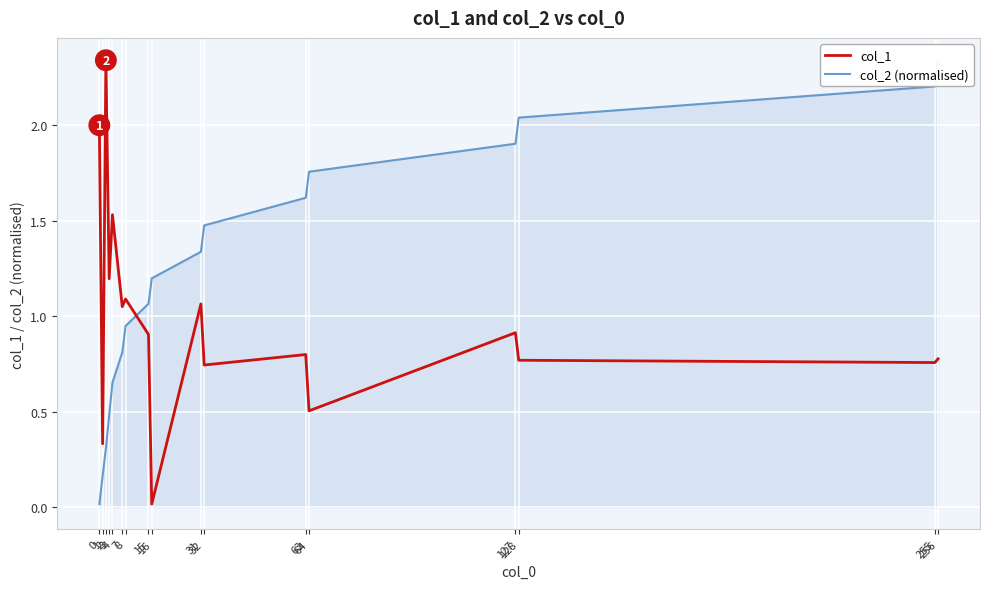

Reading left to right, transcribe all the data shown in this chart.

col_1: 0=2.0	1=0.3	2=2.3	3=1.2	4=1.5	7=1.0	8=1.1	15=0.9	16=0.0	31=1.1	32=0.7	63=0.8	64=0.5	127=0.9	128=0.8	255=0.8	256=0.8
col_2 (normalised): 0=0.0	1=0.2	2=0.3	3=0.5	4=0.7	7=0.8	8=0.9	15=1.1	16=1.2	31=1.3	32=1.5	63=1.6	64=1.8	127=1.9	128=2.0	255=2.2	256=2.3